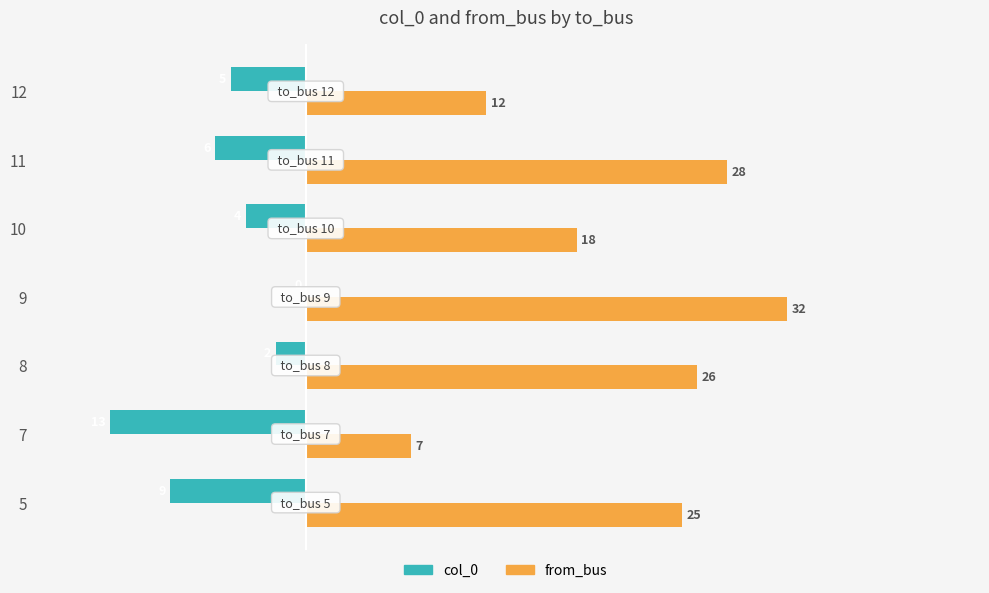

How many col_0 values are between -9 and -2?

5